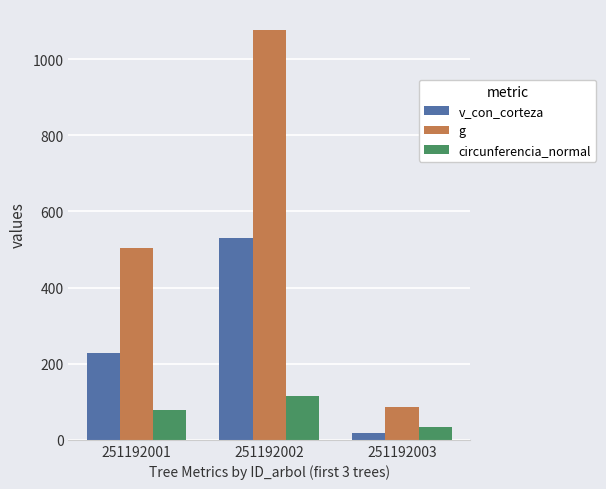

What are all the series names shown in the legend?

v_con_corteza, g, circunferencia_normal